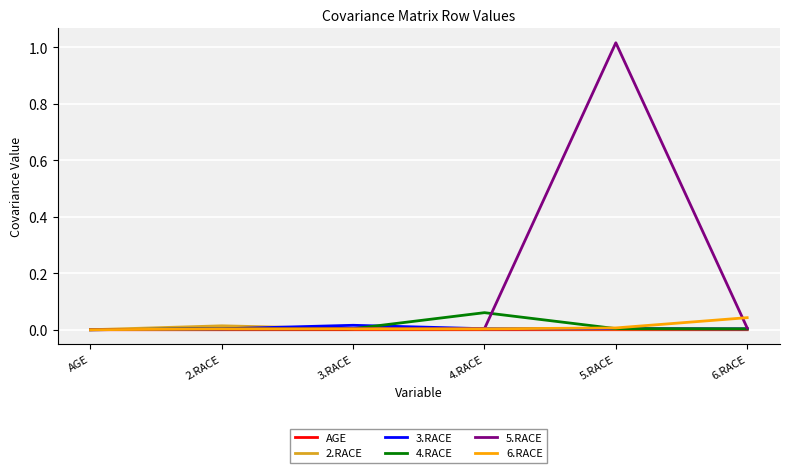

The value of 5.RACE at AGE is 0.0. True or false?

True